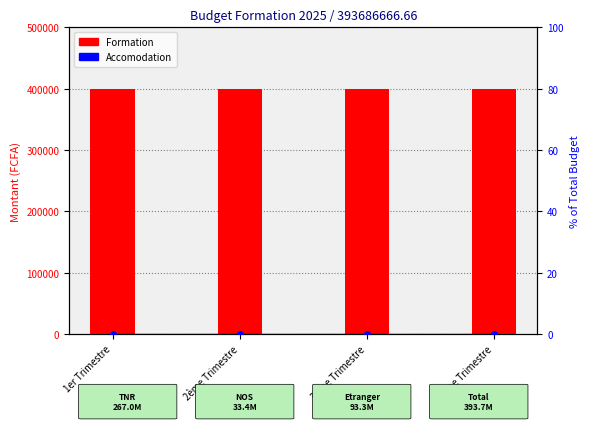

Which has a higher value, 1er Trimestre or 2ème Trimestre?

1er Trimestre